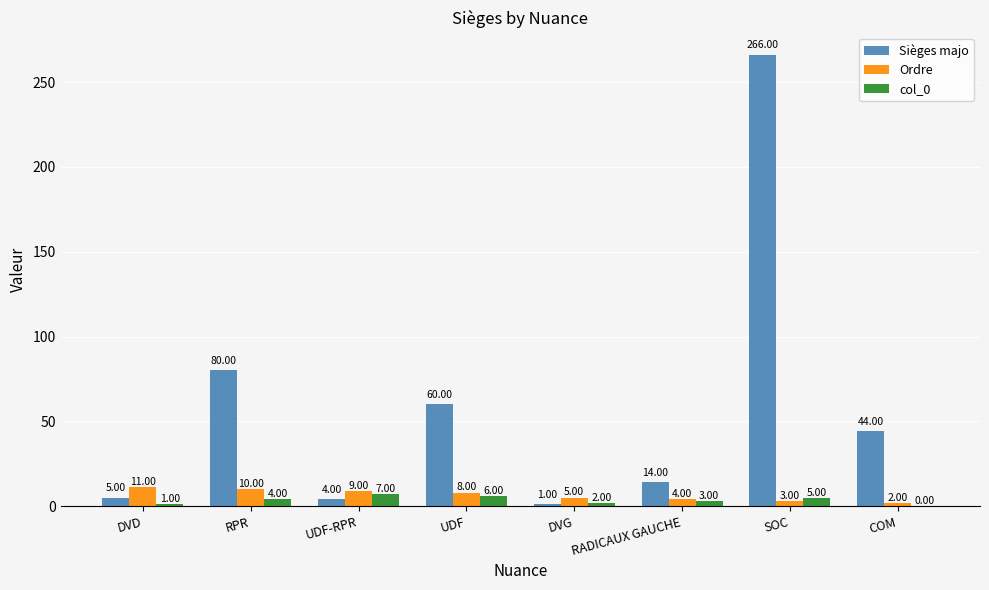

Where does the Ordre series first go above 8?

DVD